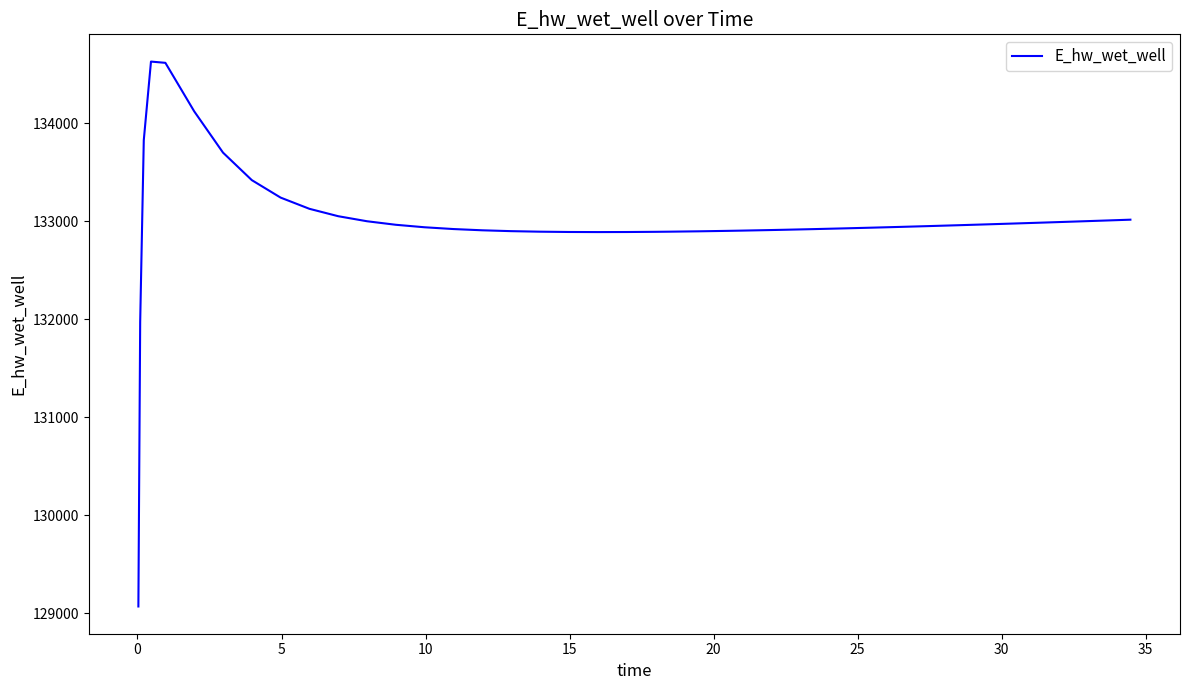

What is the greatest value displayed?

134627.3